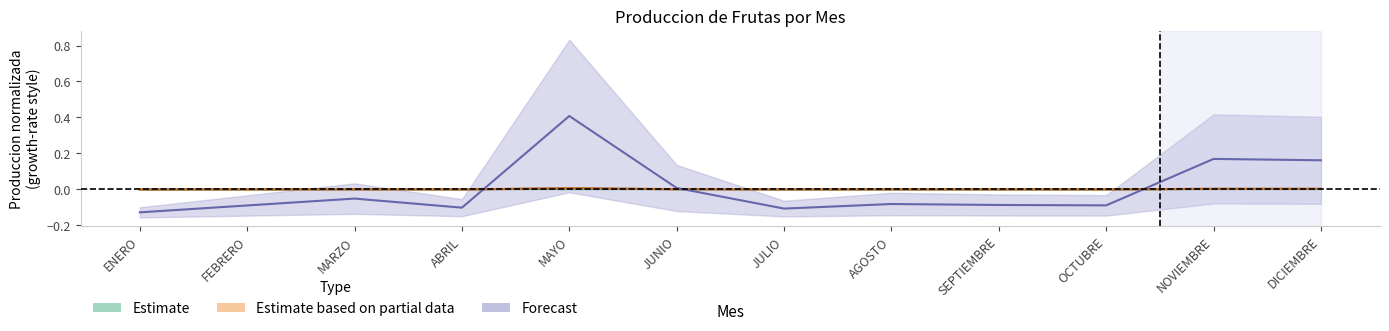

How many series are shown in this chart?

3